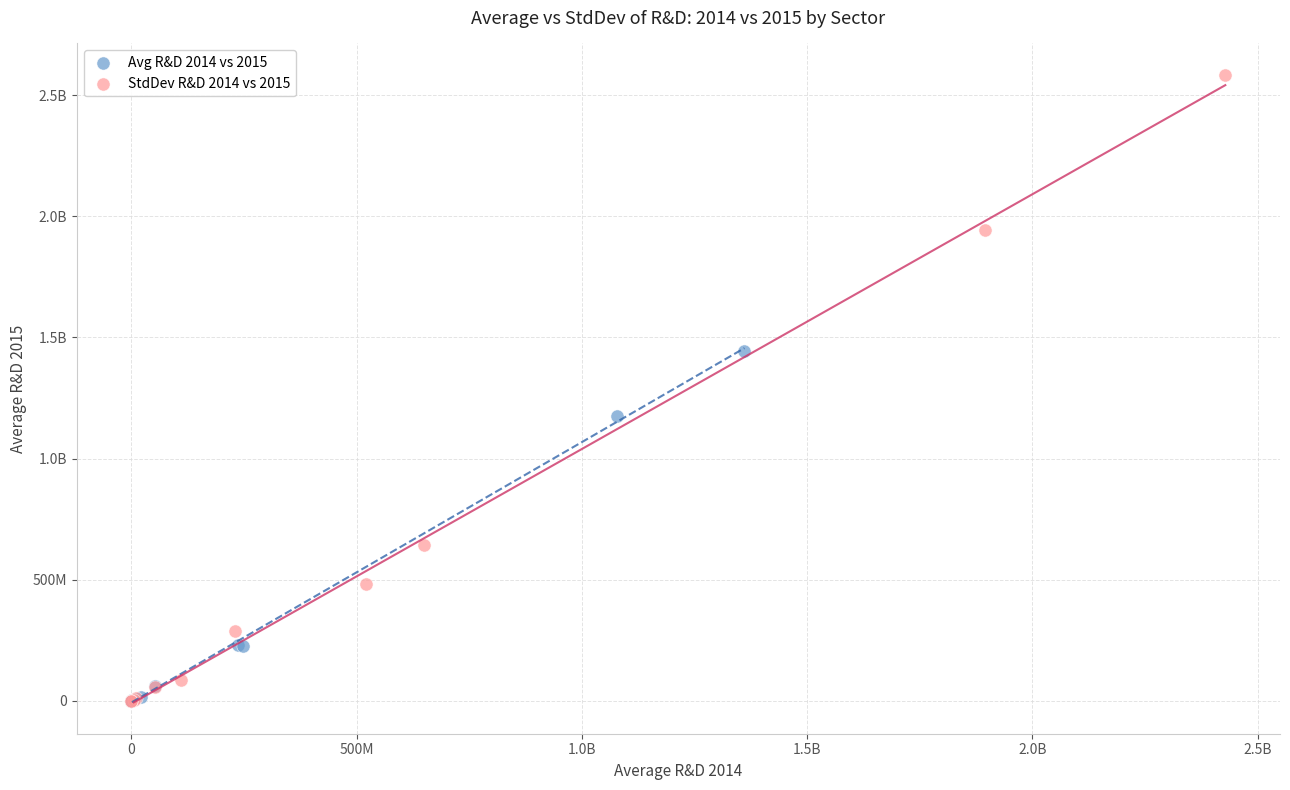

What are all the series names shown in the legend?

Avg R&D 2014 vs 2015, StdDev R&D 2014 vs 2015